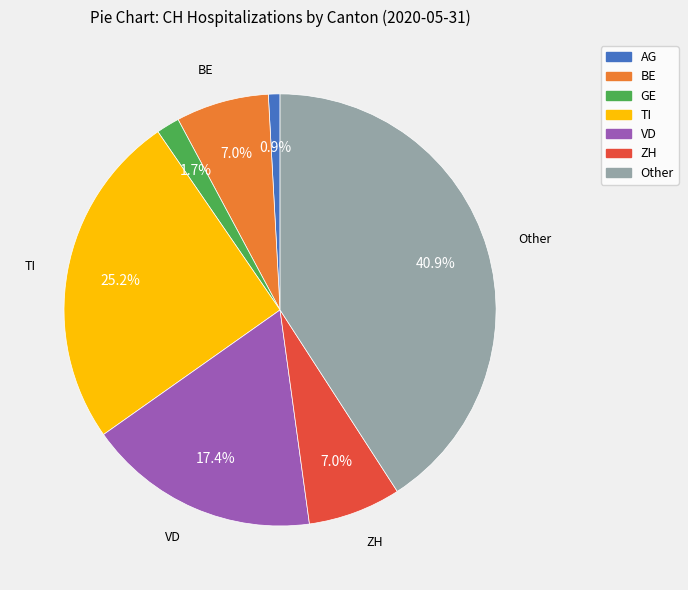

Is there a majority slice in this chart?

No